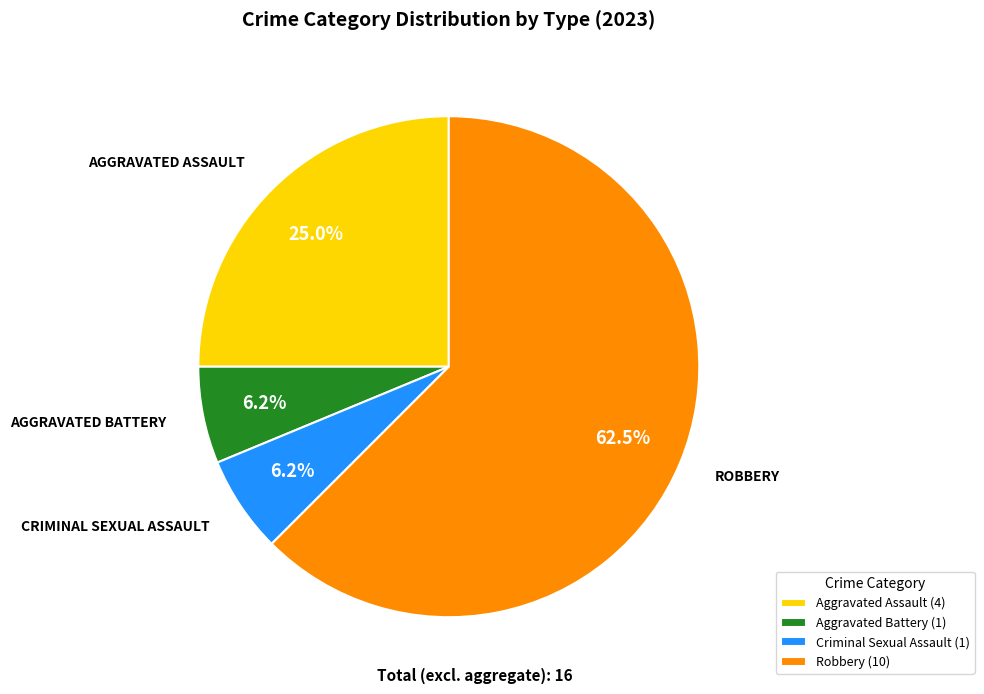

Which has a higher value, Aggravated Assault (4) or Criminal Sexual Assault (1)?

Aggravated Assault (4)